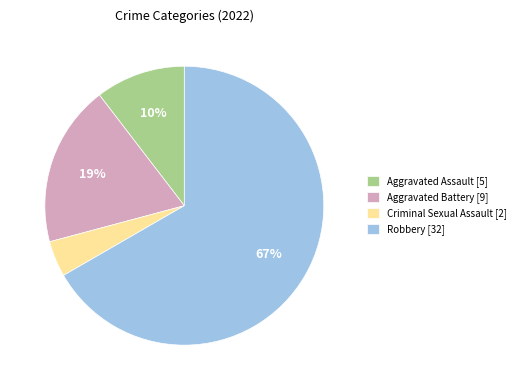

How many slices are in this pie chart?

4